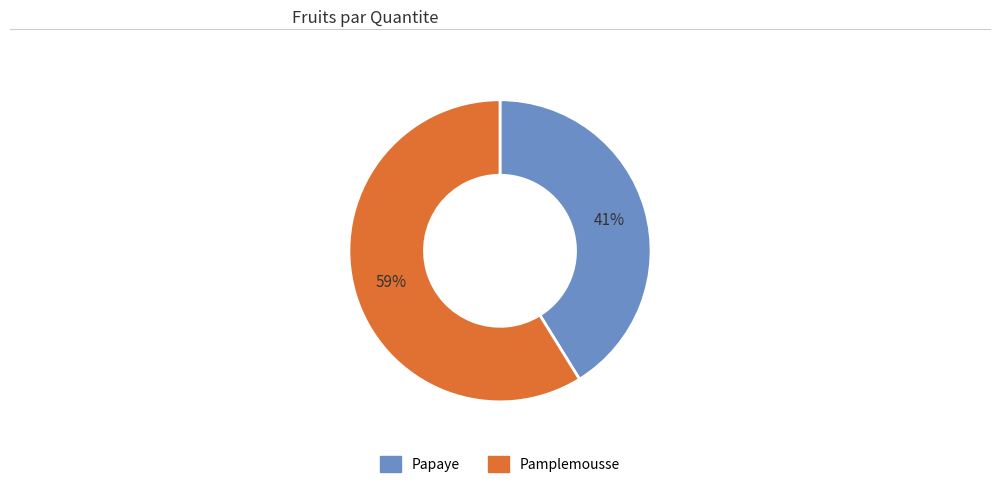

To the nearest percent, what percentage of the pie is Papaye?

41%